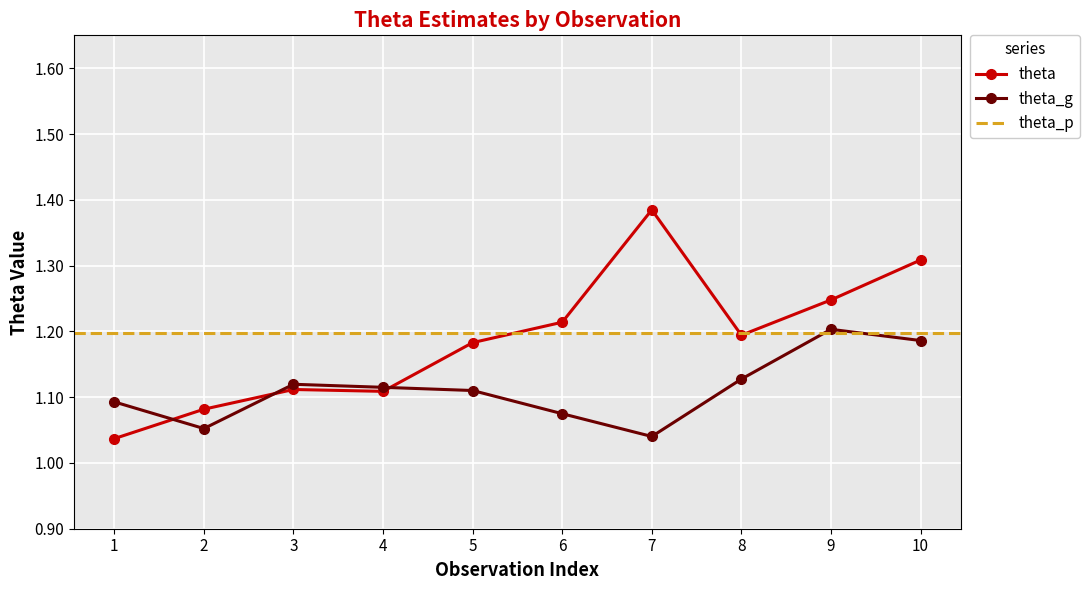

How many theta values are between 1 and 2?

10